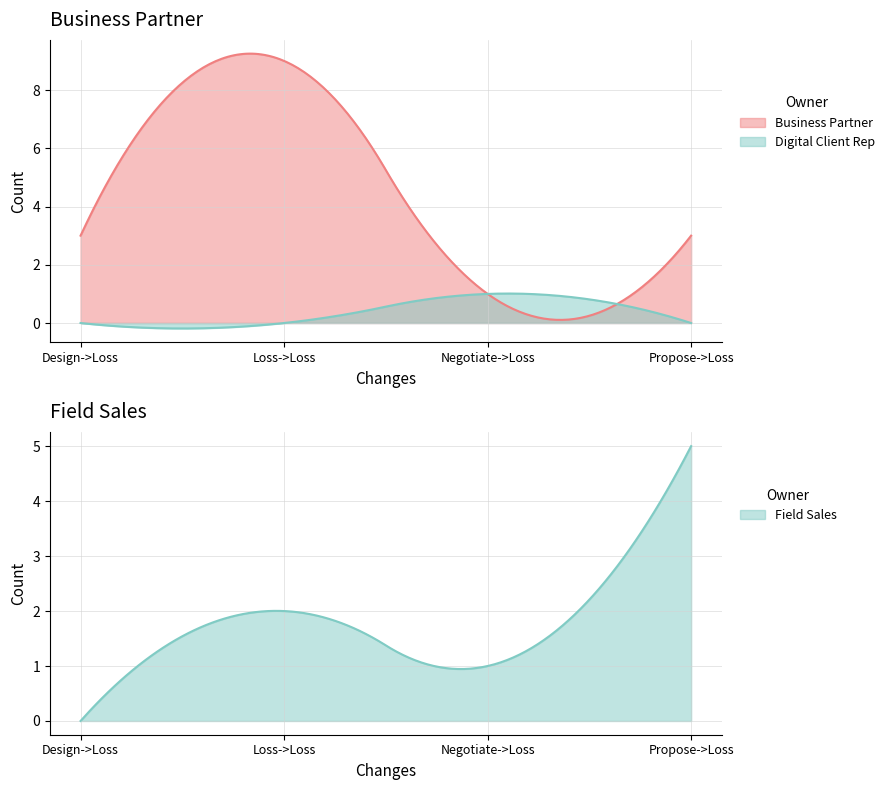

The value of Field Sales at Loss->Loss is 2. True or false?

True